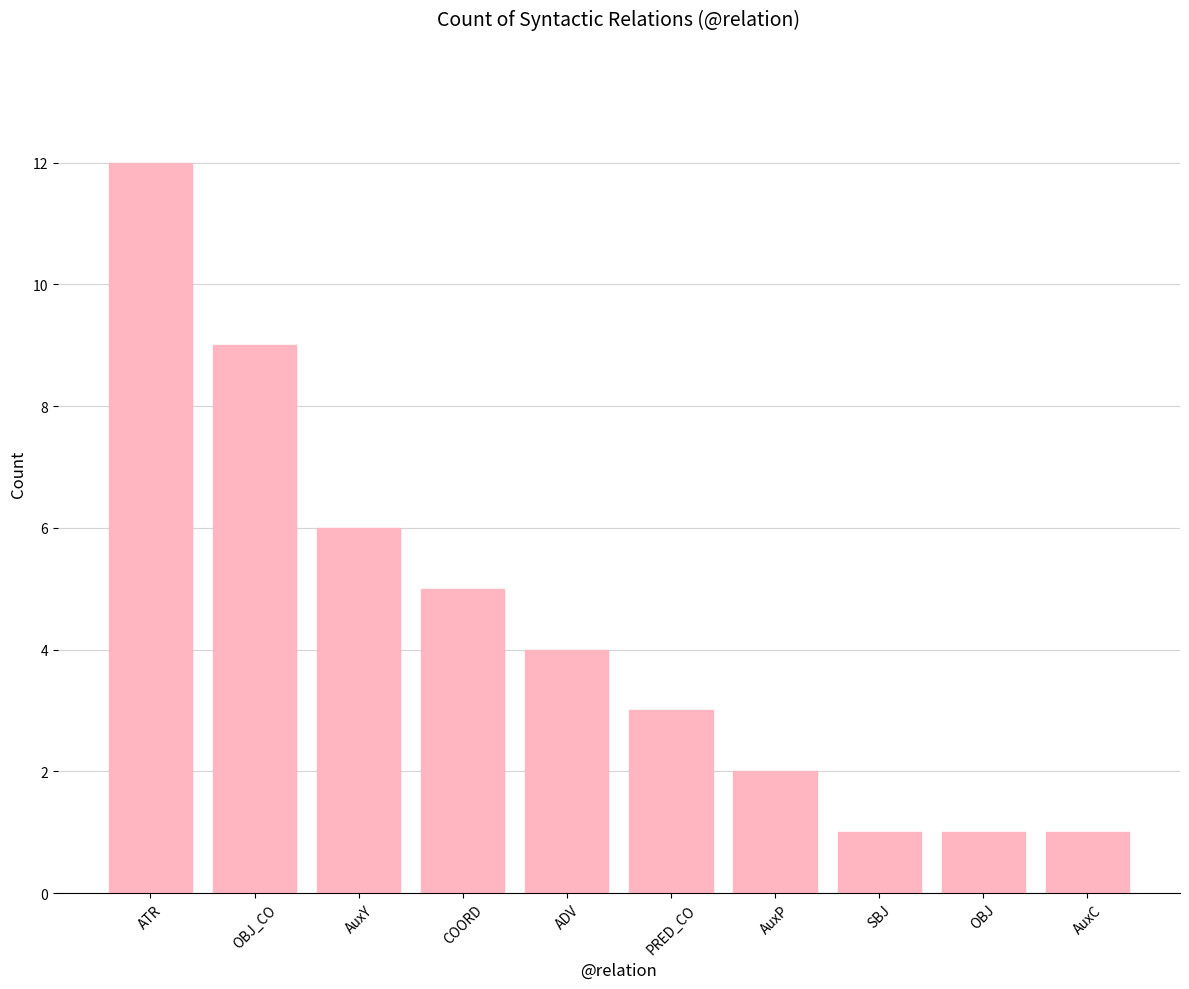

Which label corresponds to the largest value in the chart?

ATR